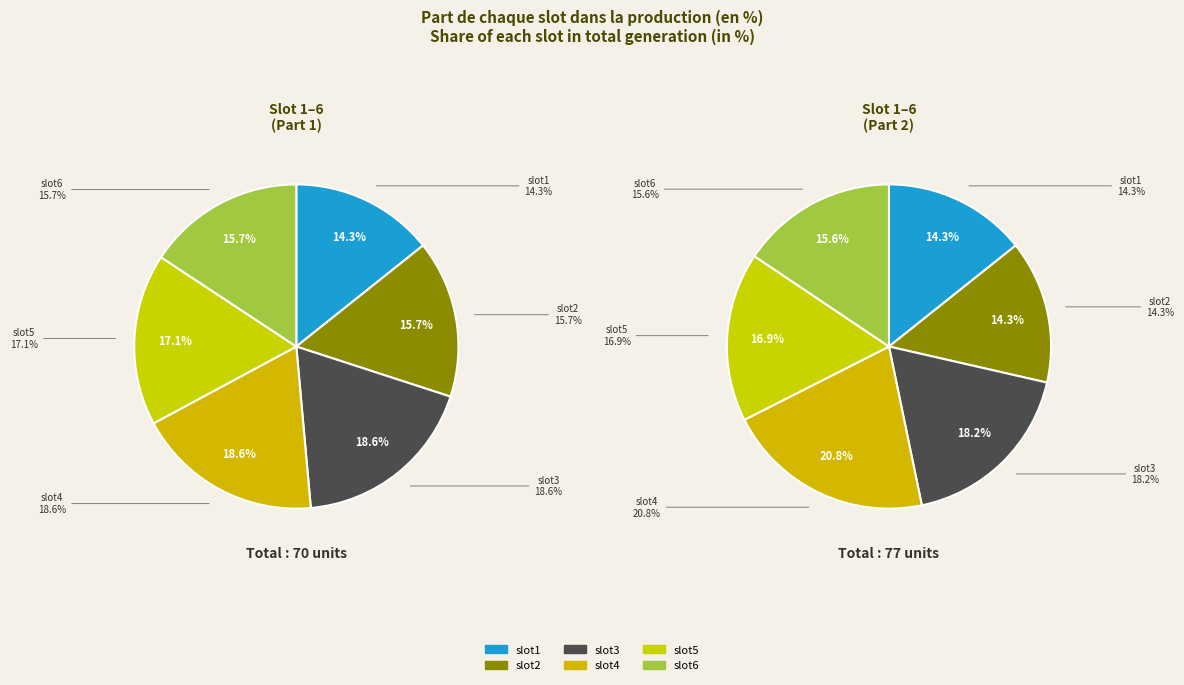

What is the largest slice in the pie chart?

slot4